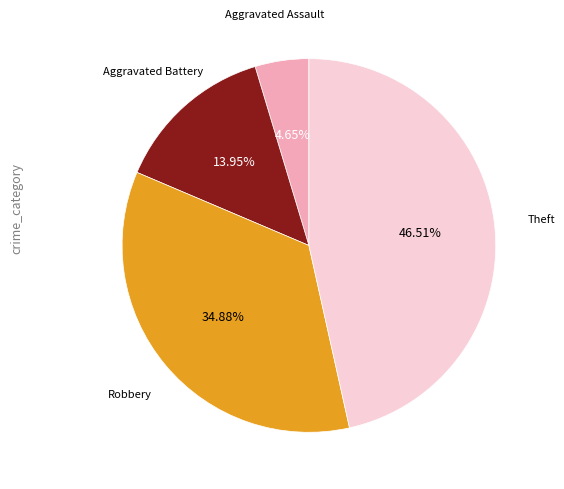

Is there any slice that represents more than half of the pie?

No